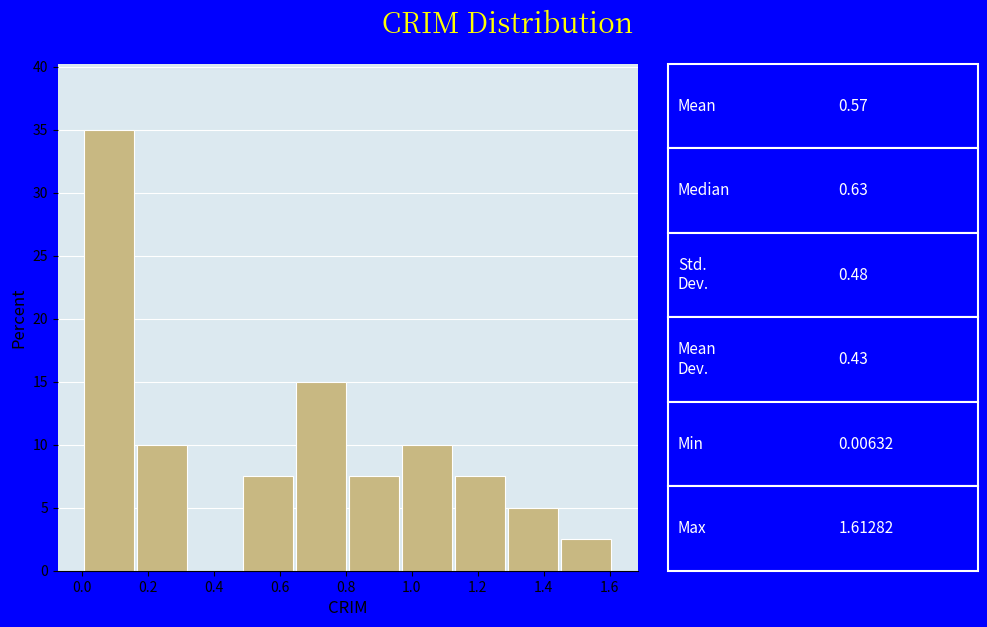

Over which range of the x-axis is the bar tallest?

0.00 to 0.16